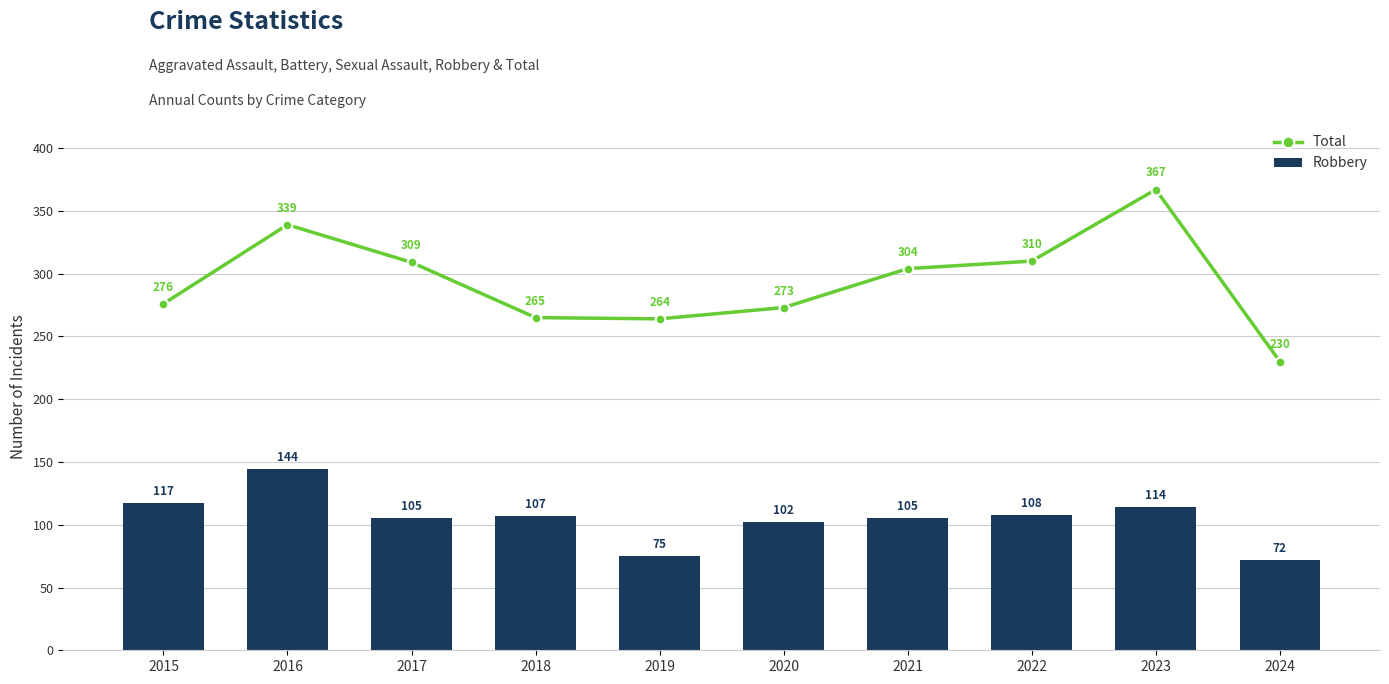

The value of Total at 2021 is 93. True or false?

False